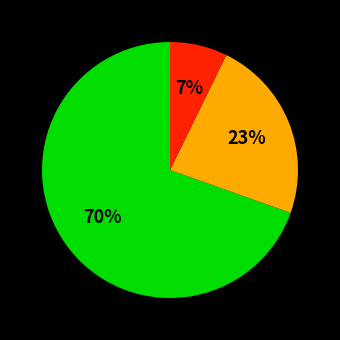

Is there any slice that represents more than half of the pie?

Yes